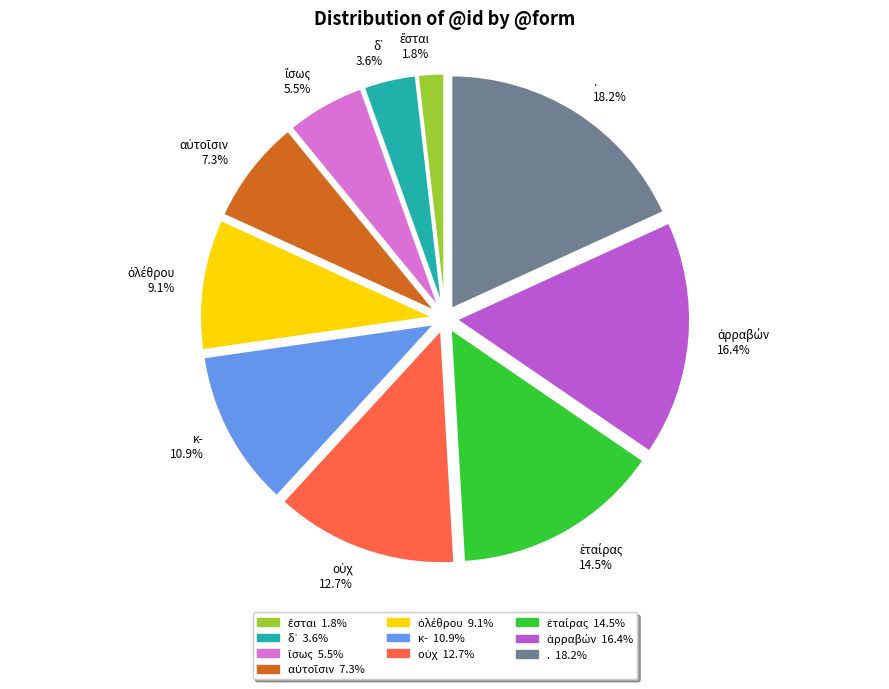

True or false: . accounts for 6% of the total.

False